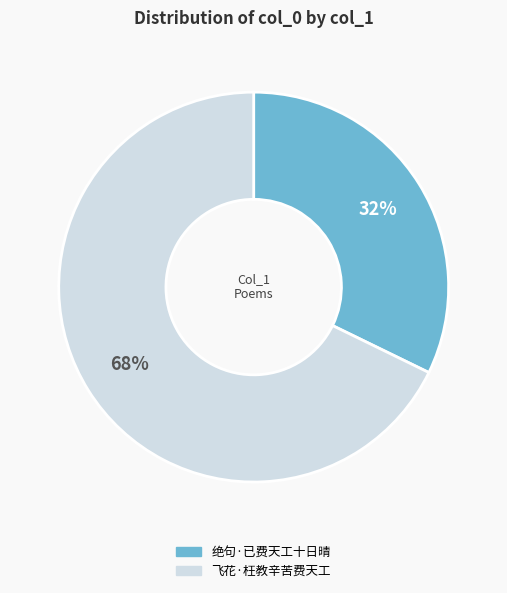

To the nearest percent, what percentage of the pie is 飞花·枉教辛苦费天工?

68%